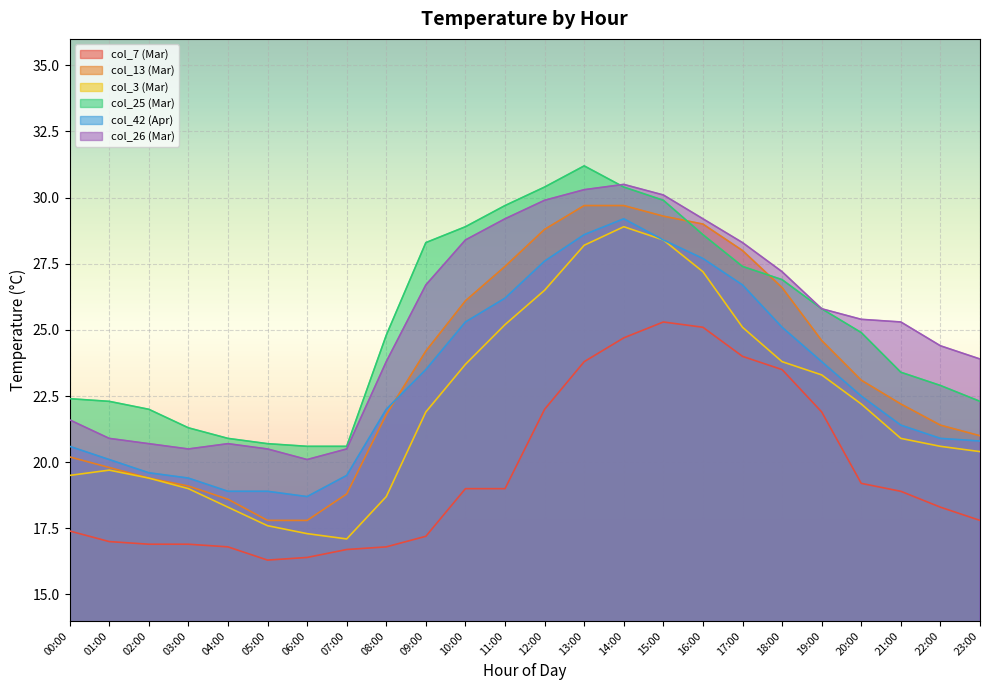

Reading left to right, transcribe all the data shown in this chart.

col_7 (Mar): 00:00=17.4	01:00=17.0	02:00=16.9	03:00=16.9	04:00=16.8	05:00=16.3	06:00=16.4	07:00=16.7	08:00=16.8	09:00=17.2	10:00=19.0	11:00=19.0	12:00=22.0	13:00=23.8	14:00=24.7	15:00=25.3	16:00=25.1	17:00=24.0	18:00=23.5	19:00=21.9	20:00=19.2	21:00=18.9	22:00=18.3	23:00=17.8
col_13 (Mar): 00:00=20.2	01:00=19.8	02:00=19.4	03:00=19.1	04:00=18.6	05:00=17.8	06:00=17.8	07:00=18.8	08:00=21.8	09:00=24.2	10:00=26.1	11:00=27.4	12:00=28.8	13:00=29.7	14:00=29.7	15:00=29.3	16:00=29.0	17:00=28.0	18:00=26.6	19:00=24.6	20:00=23.1	21:00=22.2	22:00=21.4	23:00=21.0
col_3 (Mar): 00:00=19.5	01:00=19.7	02:00=19.4	03:00=19.0	04:00=18.3	05:00=17.6	06:00=17.3	07:00=17.1	08:00=18.7	09:00=21.9	10:00=23.7	11:00=25.2	12:00=26.5	13:00=28.2	14:00=28.9	15:00=28.4	16:00=27.2	17:00=25.1	18:00=23.8	19:00=23.3	20:00=22.2	21:00=20.9	22:00=20.6	23:00=20.4
col_25 (Mar): 00:00=22.4	01:00=22.3	02:00=22.0	03:00=21.3	04:00=20.9	05:00=20.7	06:00=20.6	07:00=20.6	08:00=24.8	09:00=28.3	10:00=28.9	11:00=29.7	12:00=30.4	13:00=31.2	14:00=30.4	15:00=29.9	16:00=28.6	17:00=27.4	18:00=26.9	19:00=25.8	20:00=24.9	21:00=23.4	22:00=22.9	23:00=22.3
col_42 (Apr): 00:00=20.6	01:00=20.1	02:00=19.6	03:00=19.4	04:00=18.9	05:00=18.9	06:00=18.7	07:00=19.5	08:00=22.0	09:00=23.5	10:00=25.3	11:00=26.2	12:00=27.6	13:00=28.6	14:00=29.2	15:00=28.4	16:00=27.7	17:00=26.7	18:00=25.1	19:00=23.8	20:00=22.5	21:00=21.4	22:00=20.9	23:00=20.8
col_26 (Mar): 00:00=21.6	01:00=20.9	02:00=20.7	03:00=20.5	04:00=20.7	05:00=20.5	06:00=20.1	07:00=20.5	08:00=23.8	09:00=26.7	10:00=28.4	11:00=29.2	12:00=29.9	13:00=30.3	14:00=30.5	15:00=30.1	16:00=29.2	17:00=28.3	18:00=27.2	19:00=25.8	20:00=25.4	21:00=25.3	22:00=24.4	23:00=23.9